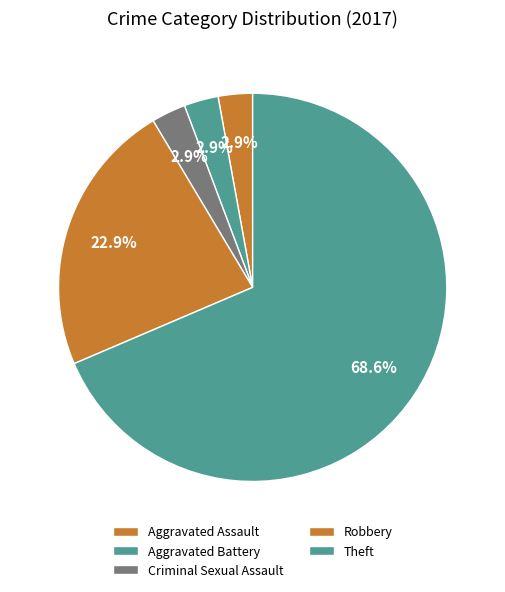

Is the sum of Criminal Sexual Assault and Aggravated Assault greater than half?

No